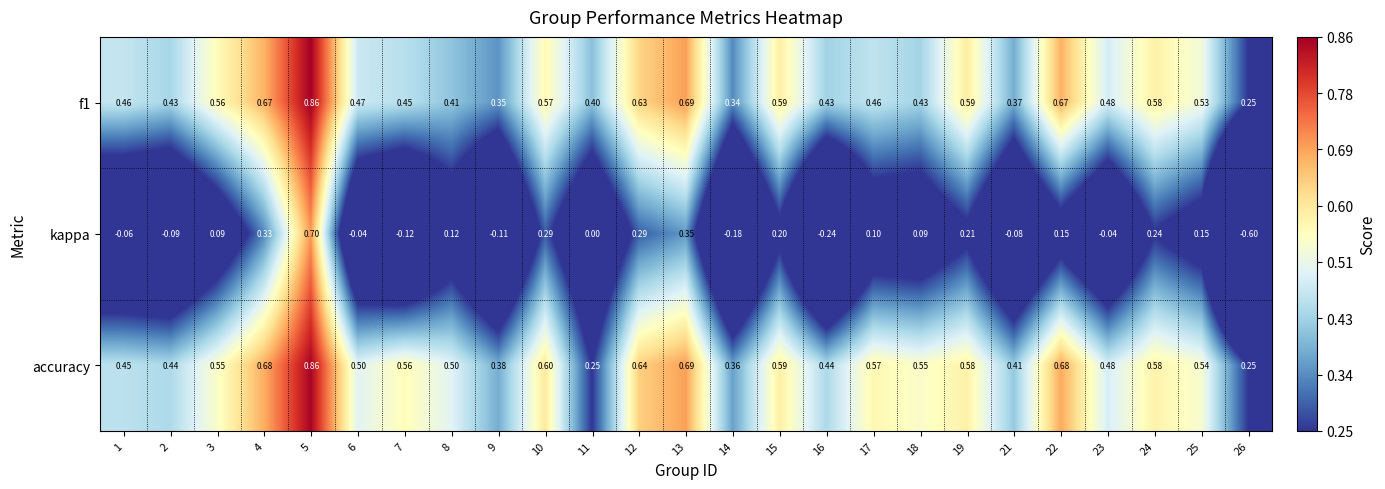

Which series changed the most between 1 and 17?

kappa